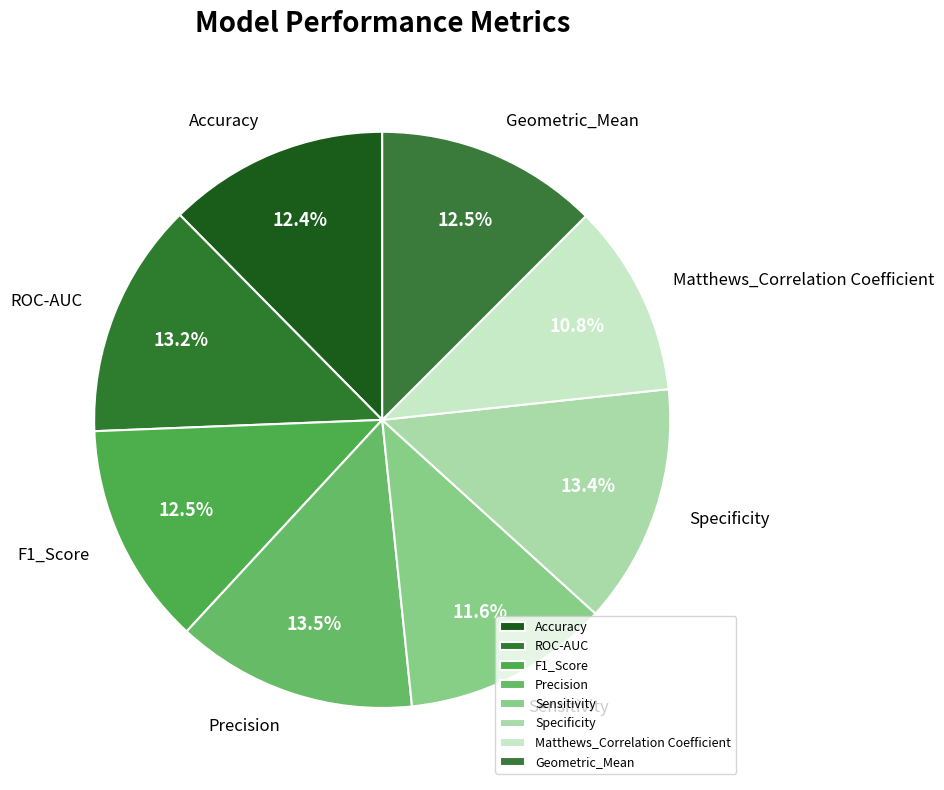

Count the number of slices in the pie.

8